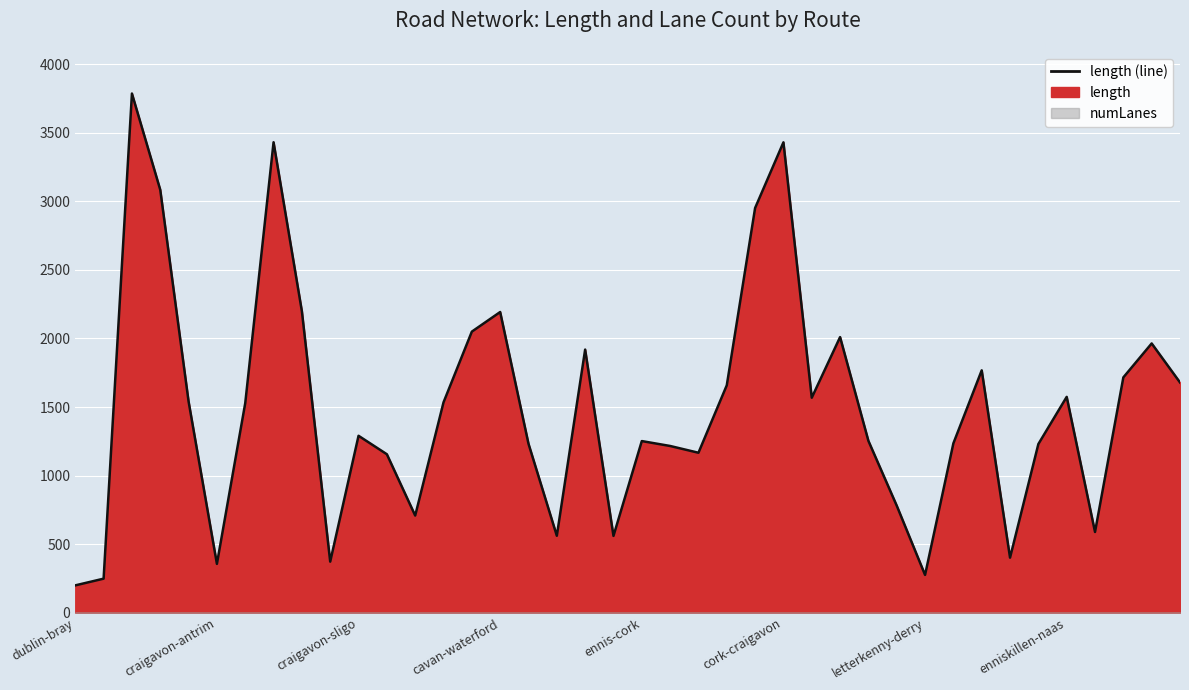

Where does the data first go above 1527?

antrim-cork